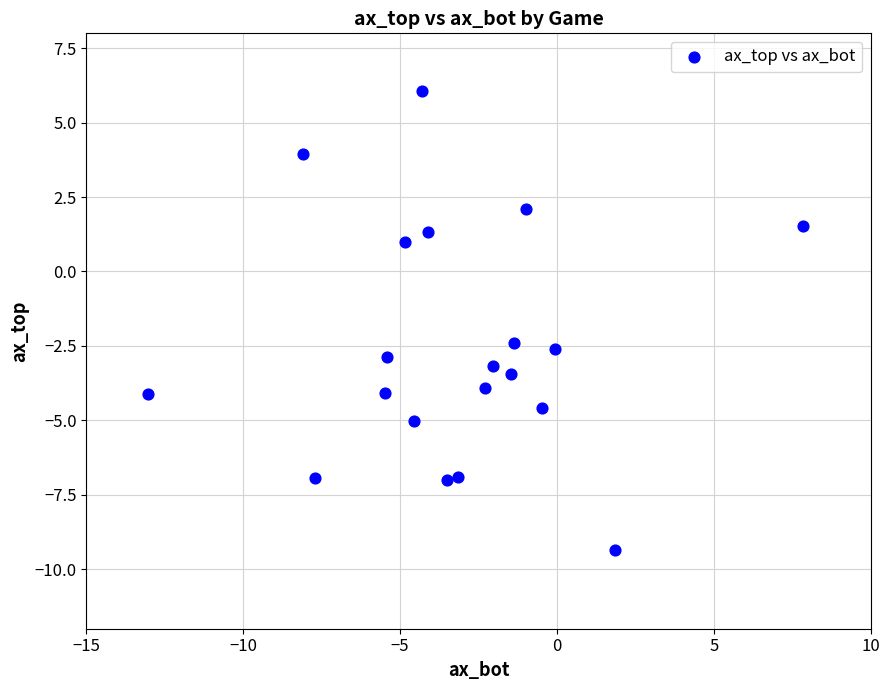

What is the range of Y values (max minus min)?

15.4